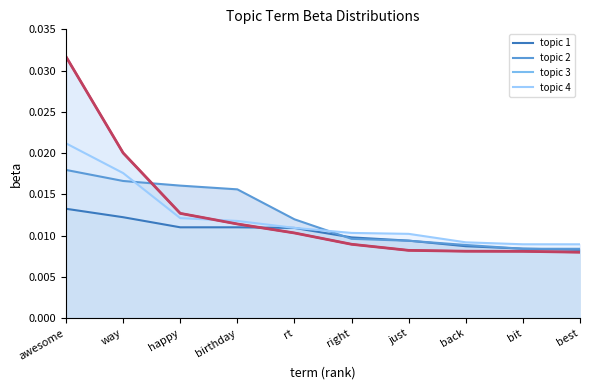

At which category is the sum across all series the highest?

awesome